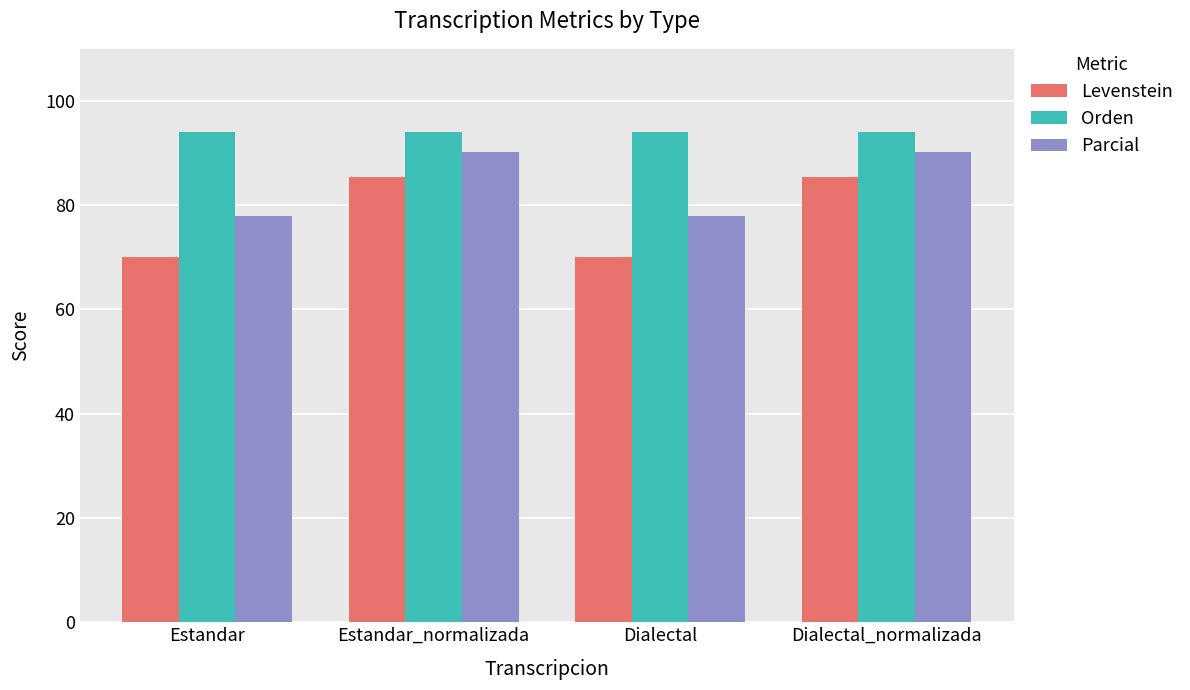

List the series in order of their peak value, lowest first.

Levenstein, Parcial, Orden